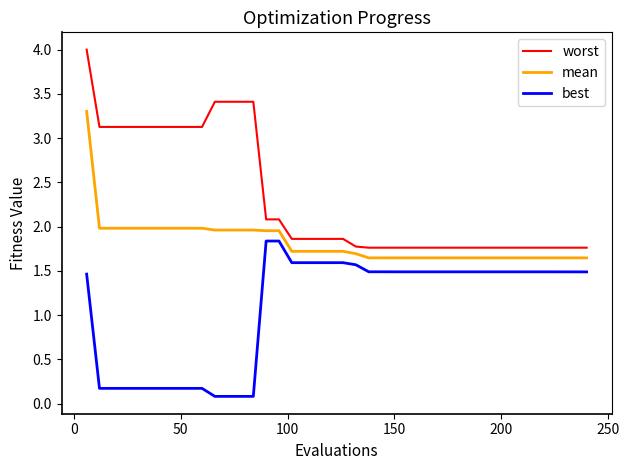

List the series in order of their overall mean, highest first.

worst, mean, best